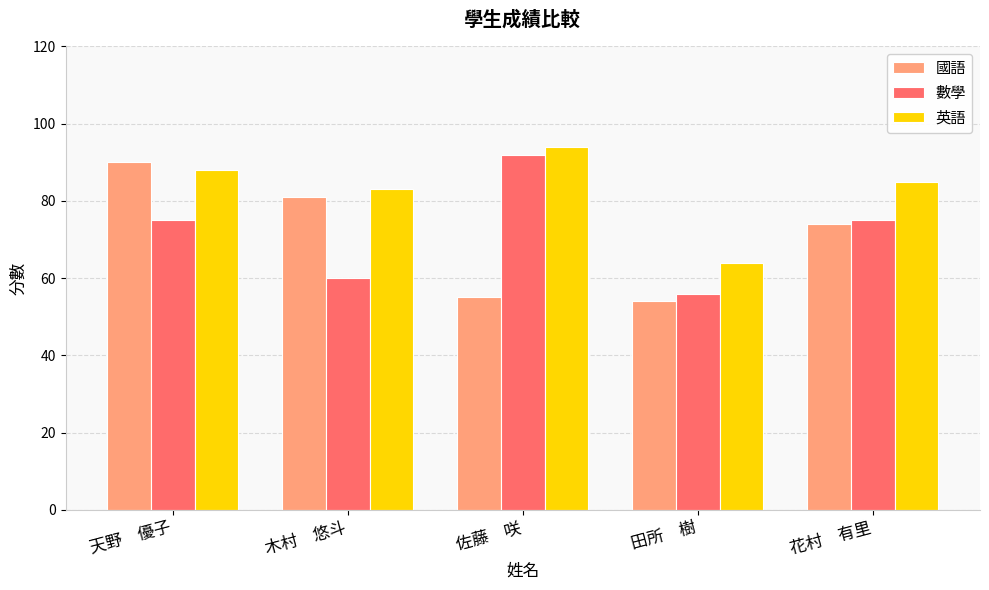

What is the lowest value of the 國語 series?

54